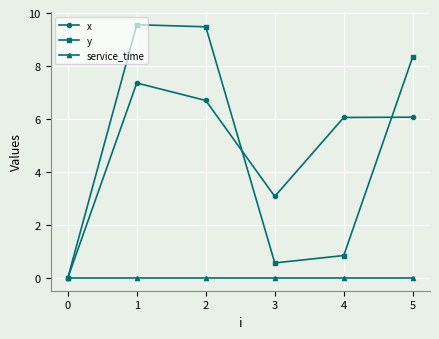

How many lines are shown in the chart?

3